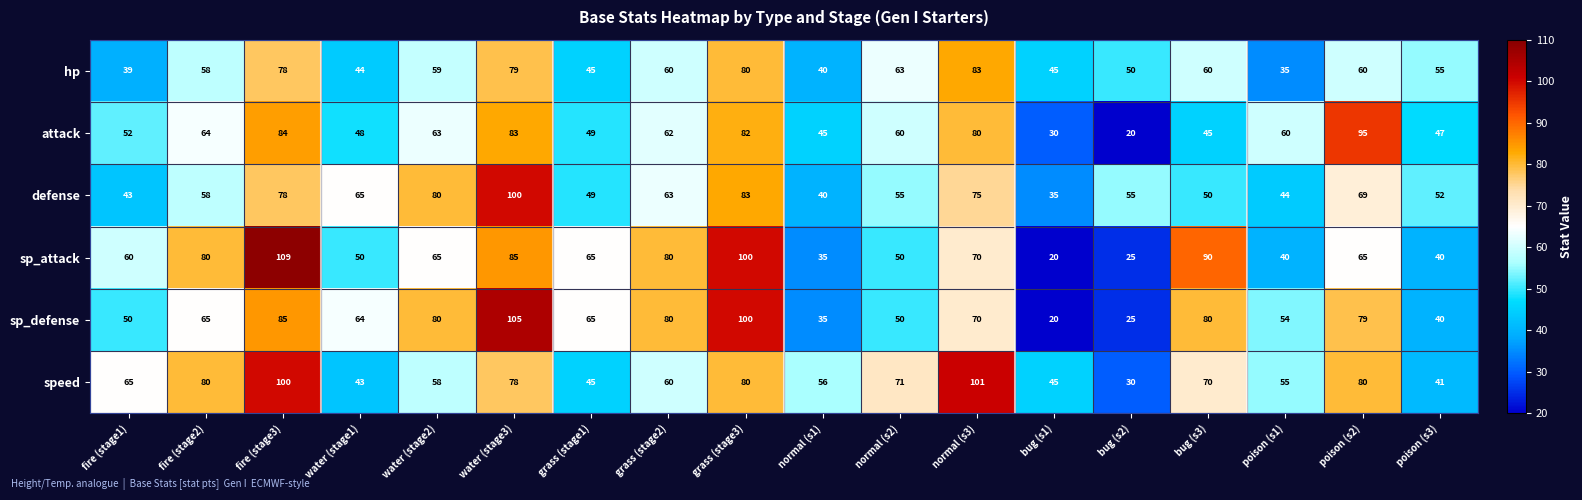

The value of defense at water (stage3) is 100. True or false?

True